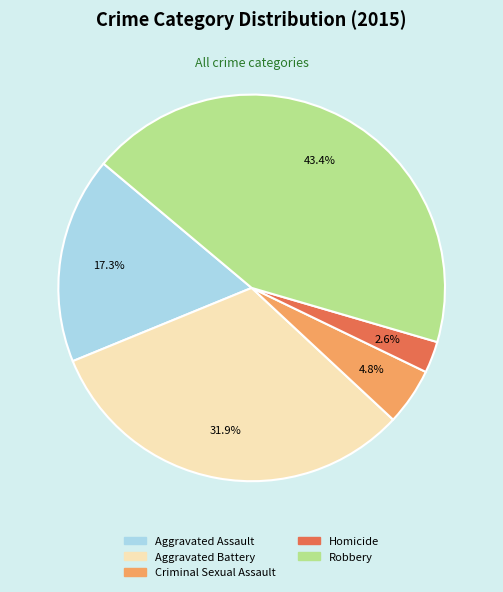

Does Criminal Sexual Assault represent more than half of the total?

No